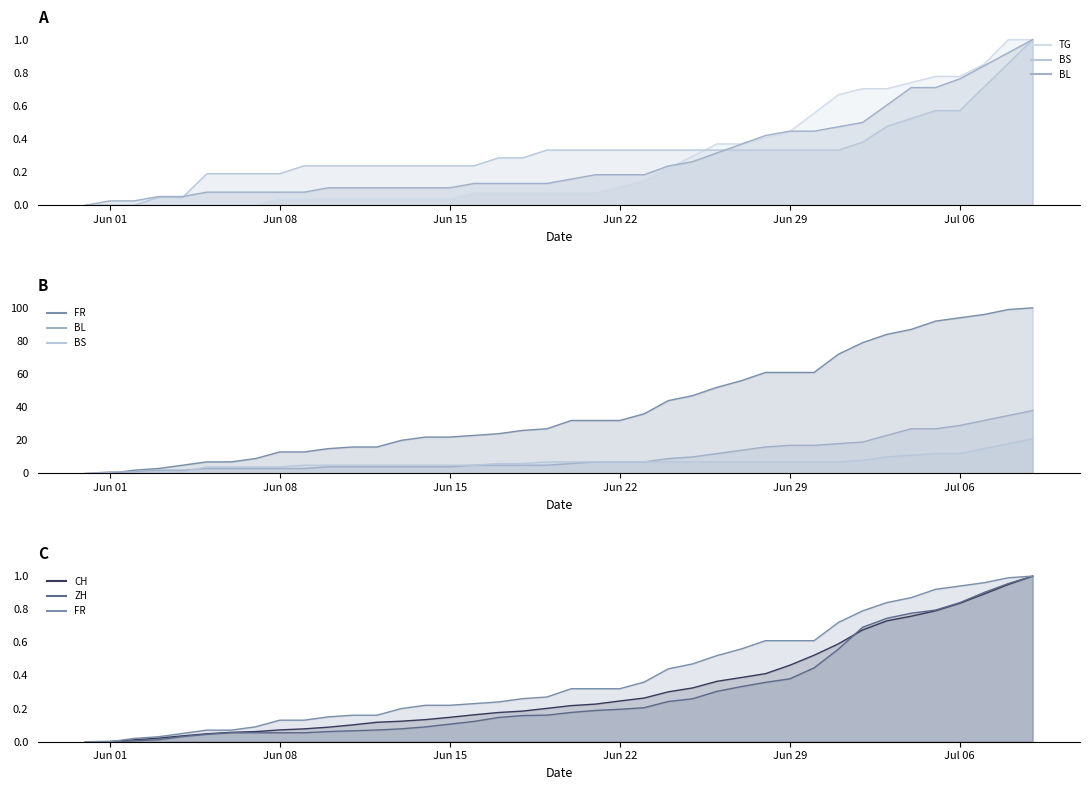

Count the number of data series in this chart.

6